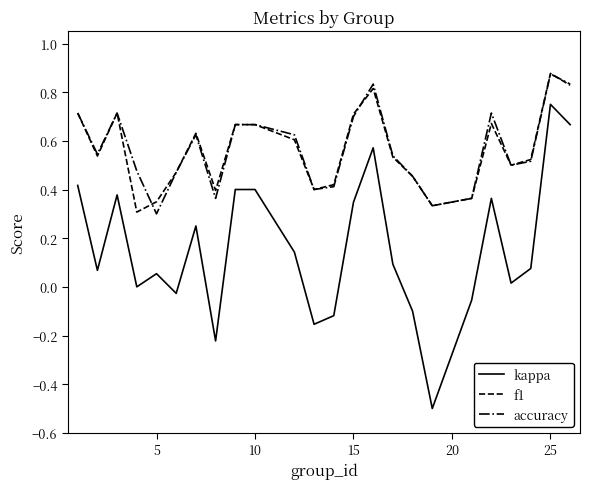

What is the lowest value of the kappa series?

-0.5